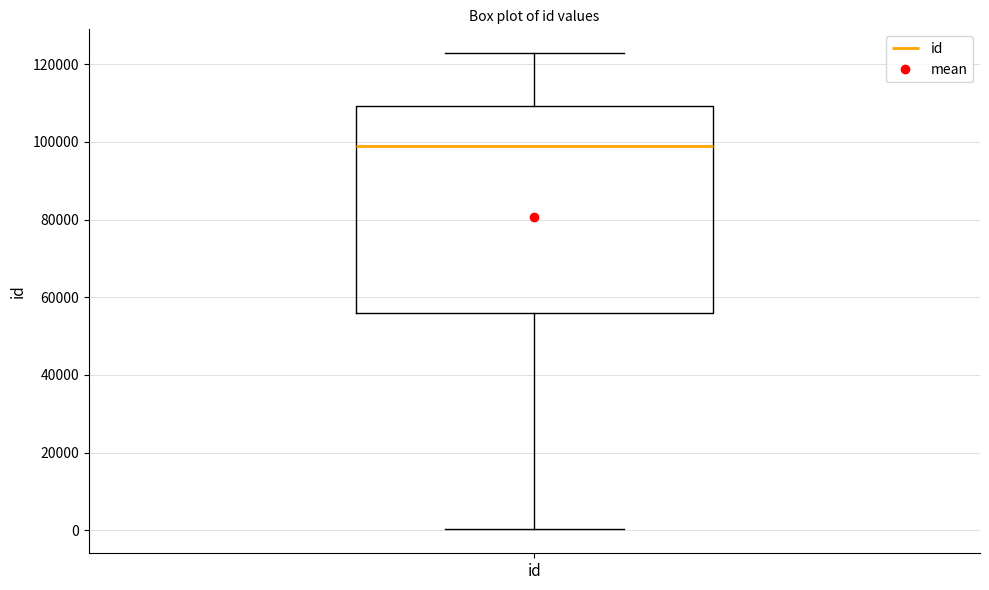

Transcribe this box plot: give where the median line is, the range the box spans, and where the two whiskers end, as read against the y-axis. The values are not printed on the chart, so give them approximately, as read against the axis.

median 98000, box 56000 to 110000, whiskers 0 to 122000